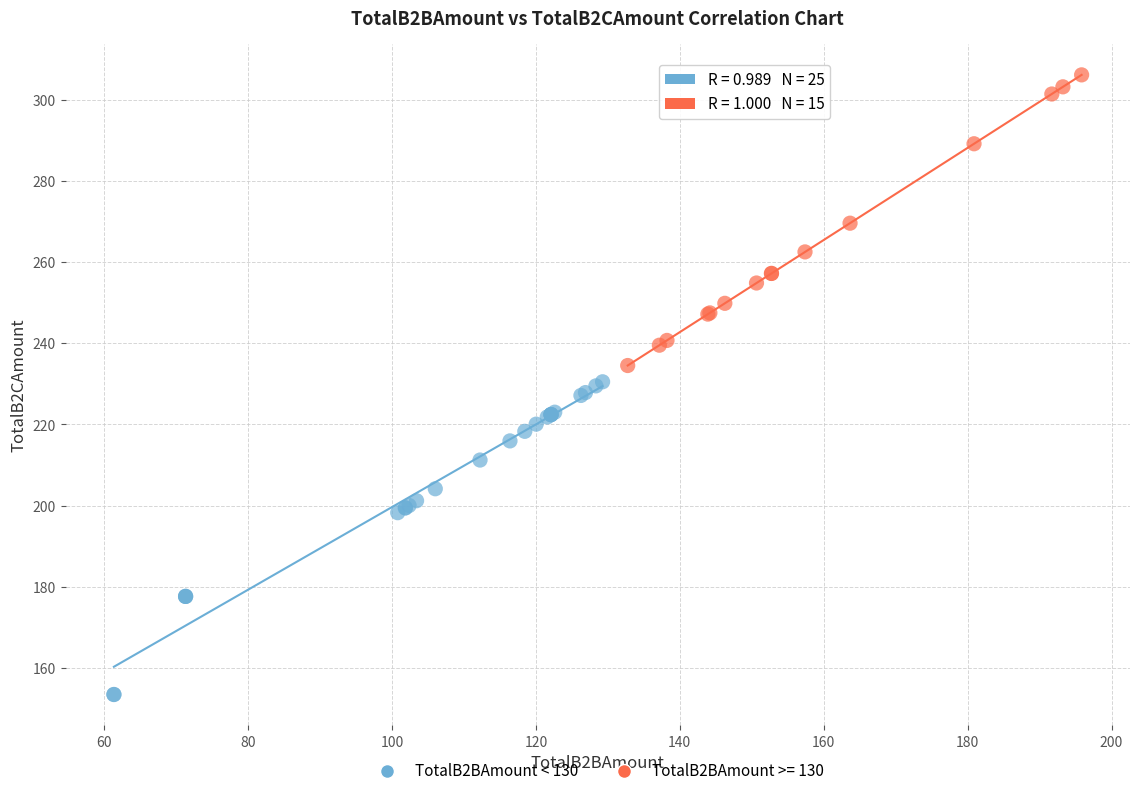

Which series contains the lowest Y value?

TotalB2BAmount < 130